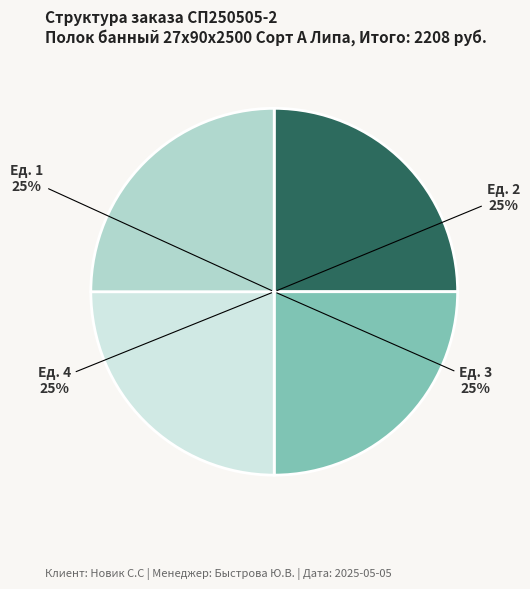

To the nearest percent, what is the average slice percentage?

25%